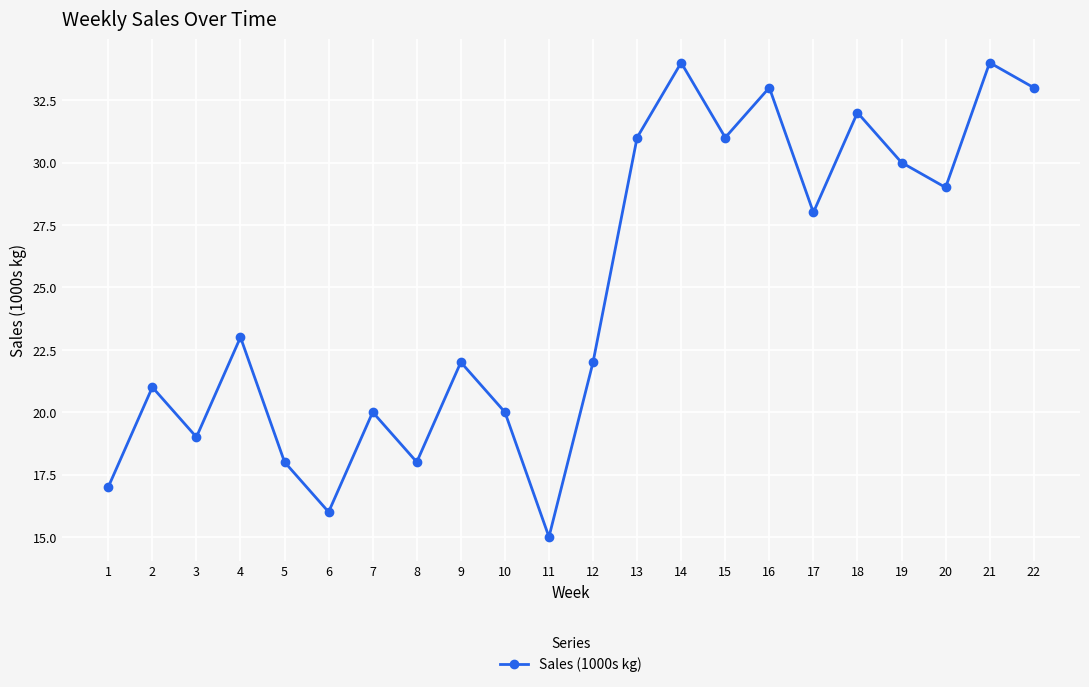

Where is the data nearest to the value 24?

4